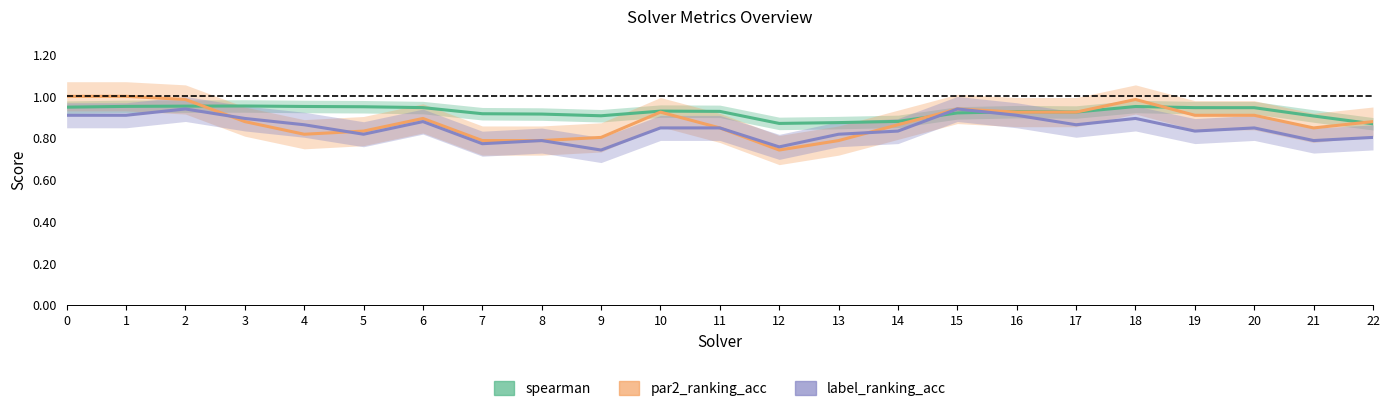

Reading left to right, list all the values displayed in this chart.

spearman: 0=0.9	1=1.0	2=1.0	3=1.0	4=1.0	5=0.9	6=0.9	7=0.9	8=0.9	9=0.9	10=0.9	11=0.9	12=0.9	13=0.9	14=0.9	15=0.9	16=0.9	17=0.9	18=1.0	19=0.9	20=0.9	21=0.9	22=0.9
par2_ranking_acc: 0=1.0	1=1.0	2=1.0	3=0.9	4=0.8	5=0.8	6=0.9	7=0.8	8=0.8	9=0.8	10=0.9	11=0.8	12=0.7	13=0.8	14=0.9	15=0.9	16=0.9	17=0.9	18=1.0	19=0.9	20=0.9	21=0.8	22=0.9
label_ranking_acc: 0=0.9	1=0.9	2=0.9	3=0.9	4=0.9	5=0.8	6=0.9	7=0.8	8=0.8	9=0.7	10=0.8	11=0.8	12=0.8	13=0.8	14=0.8	15=0.9	16=0.9	17=0.9	18=0.9	19=0.8	20=0.8	21=0.8	22=0.8